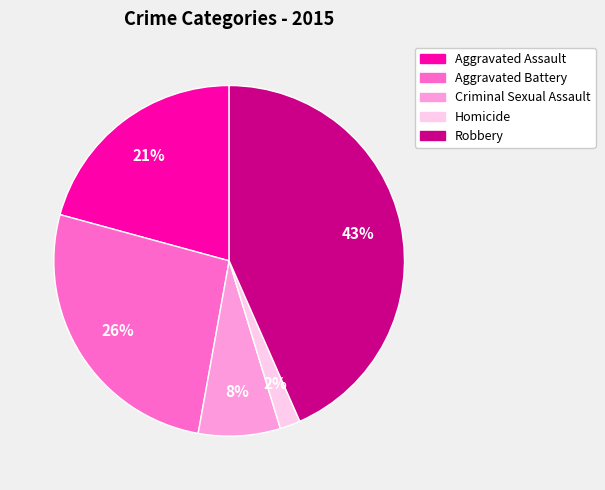

What is the ratio of the value at Aggravated Assault to the value at Robbery?

0.5